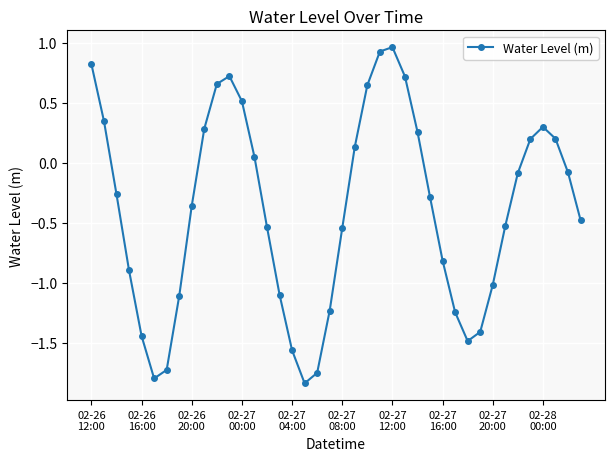

How many interior local peaks (higher than both neighbors) does the data have?

3